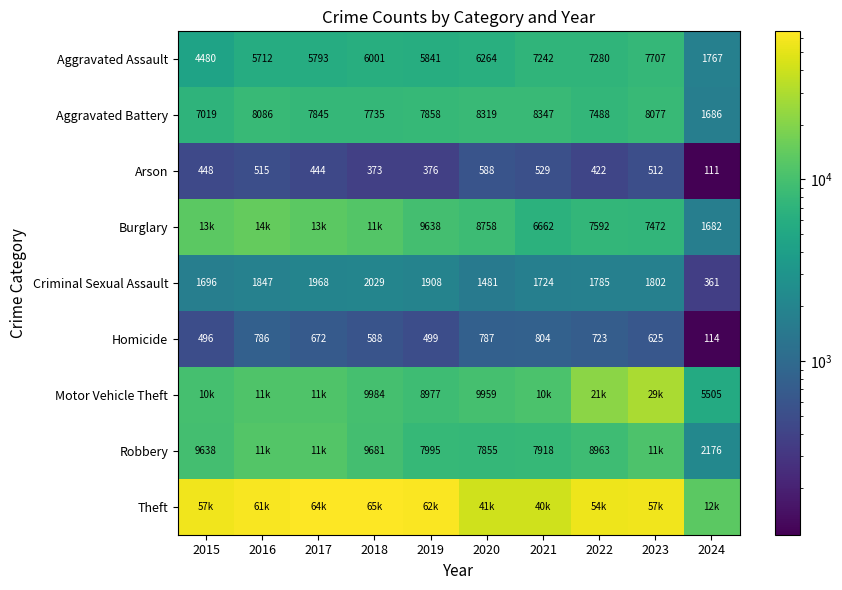

What is the spread (max minus min) of values at 2018?

64915